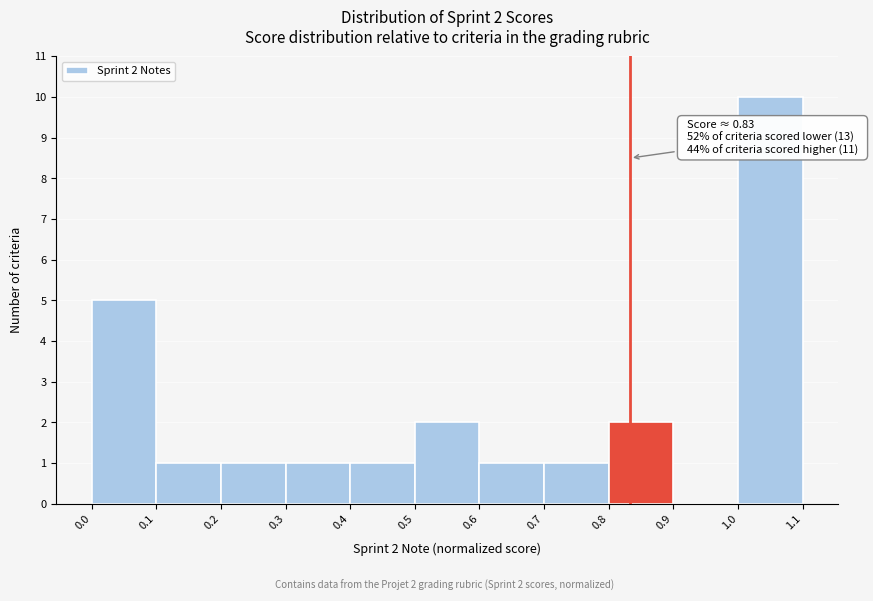

Which range on the x-axis has the tallest bar?

1.0 to 1.1